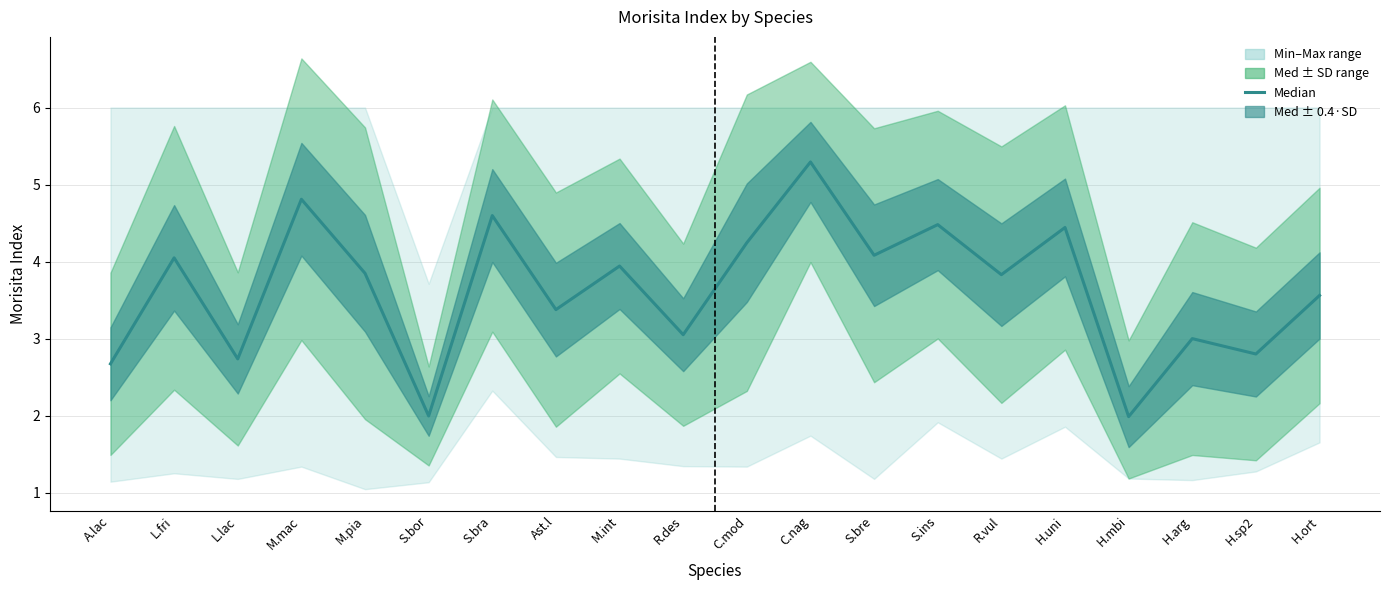

What is the label of the 17th point from the right?

M.mac